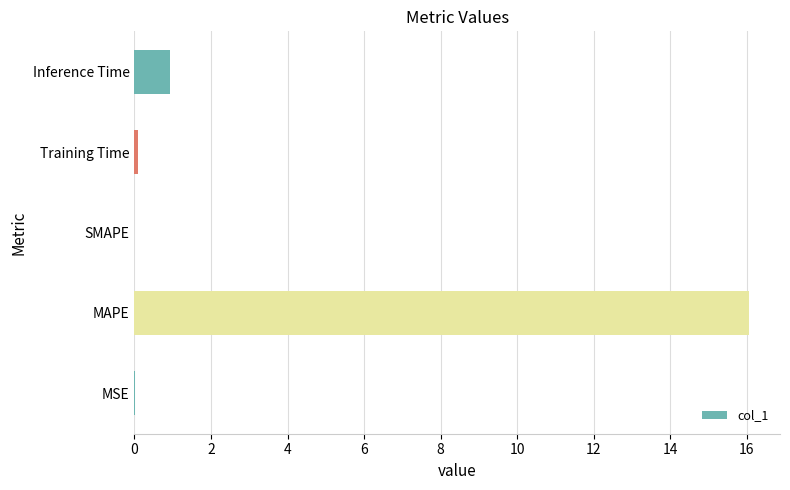

Is it true that the value at MAPE is 24.3?

False